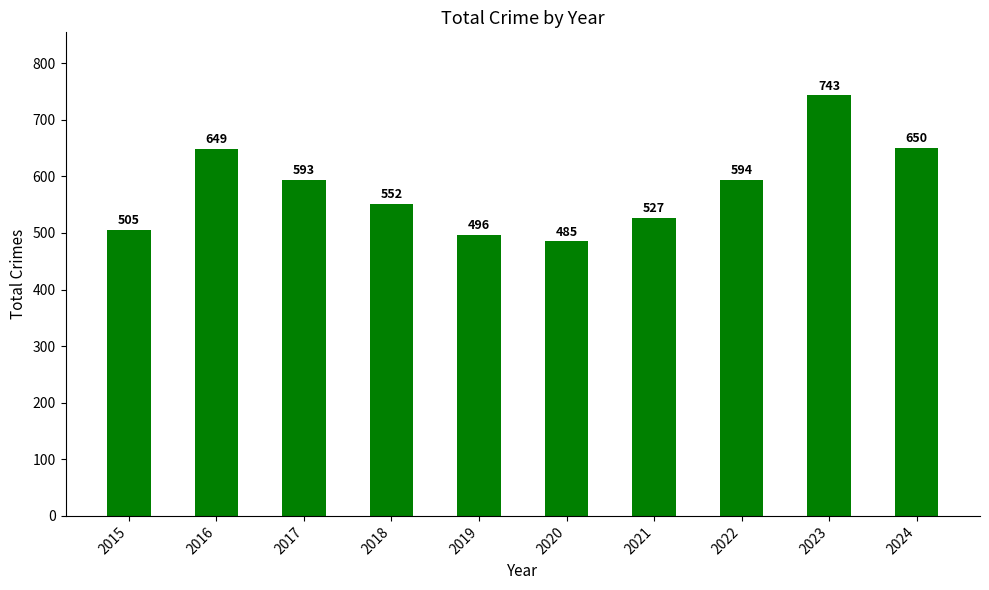

How many data points does each series have?

10